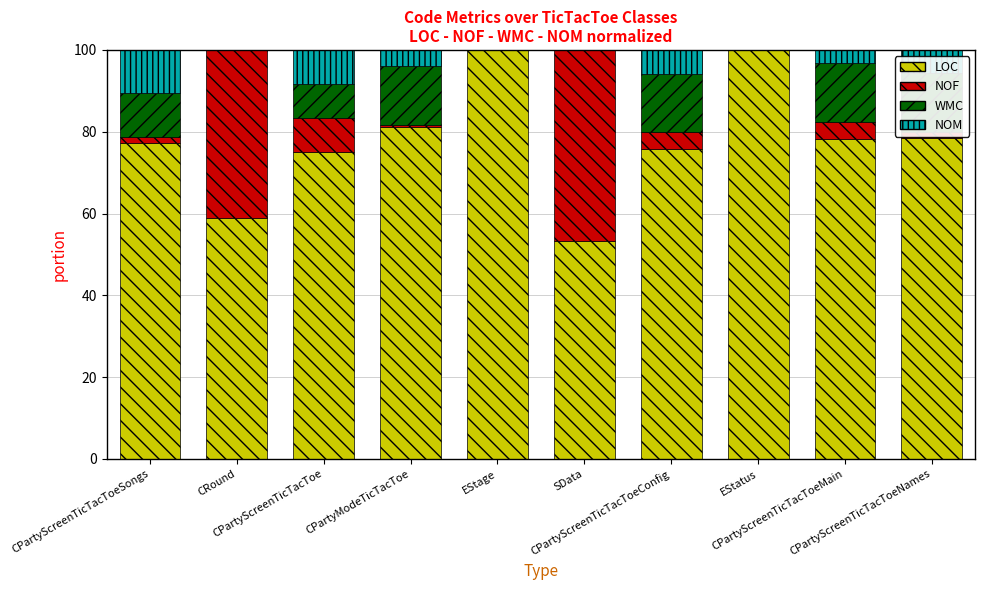

Where is LOC nearest to the value 76?

CPartyScreenTicTacToeConfig